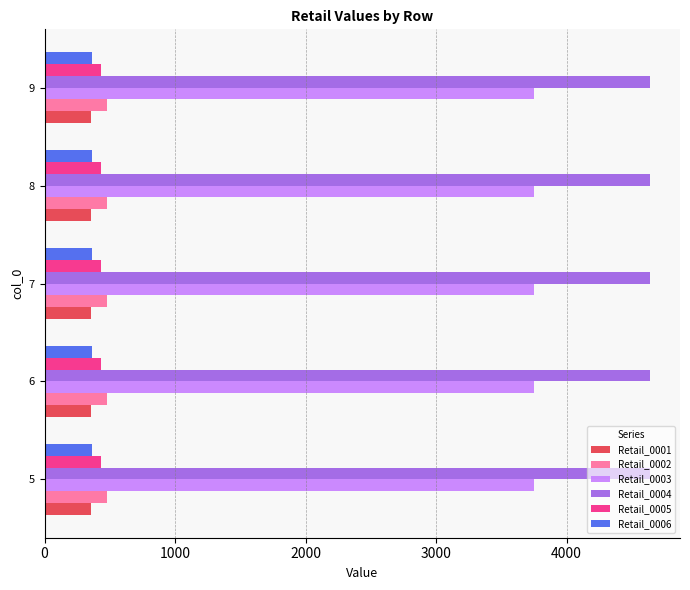

What is the sum of all Retail_0004 values?

23185